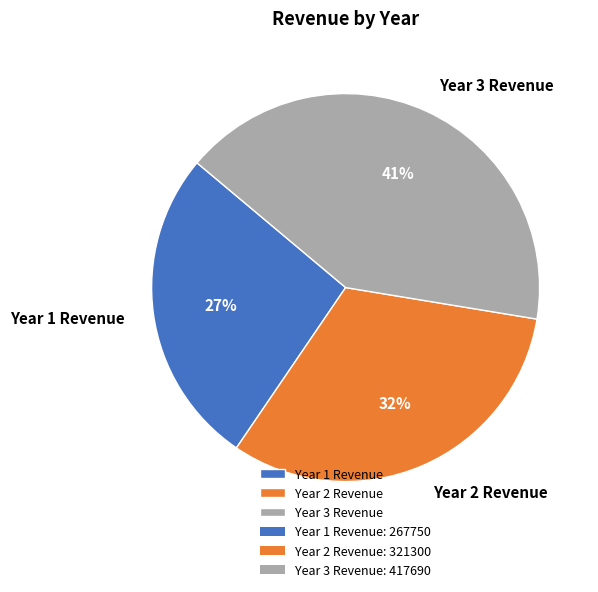

How many segments does this pie chart have?

3